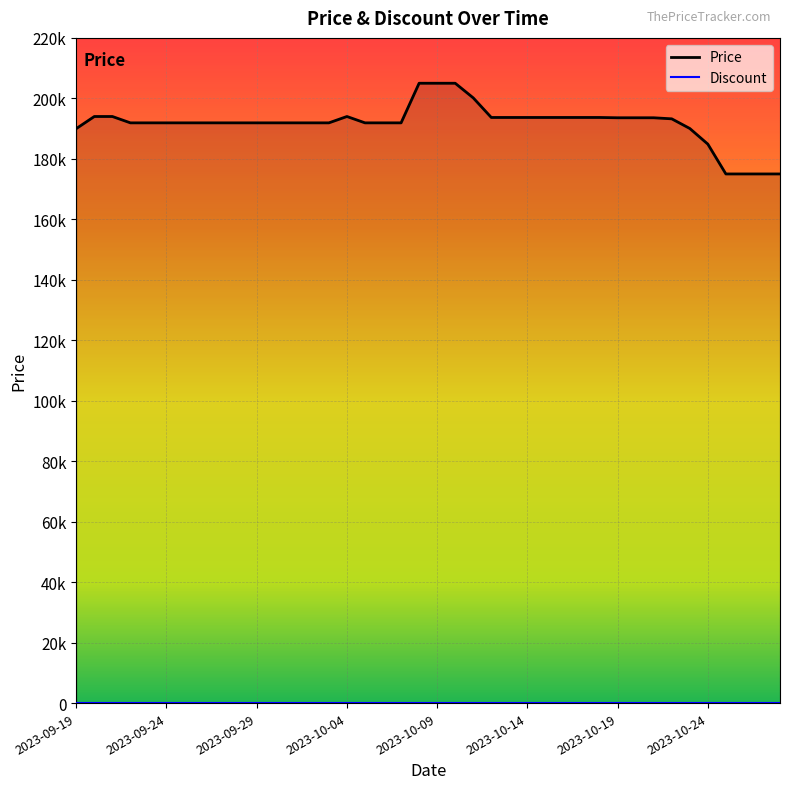

Which series has the largest range (max minus min)?

Price